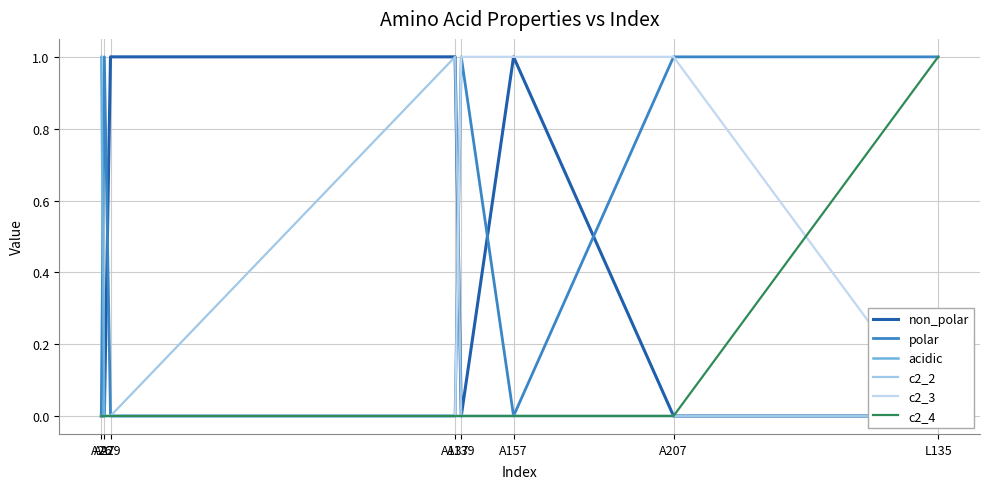

What is the total value across all series at A29?

1